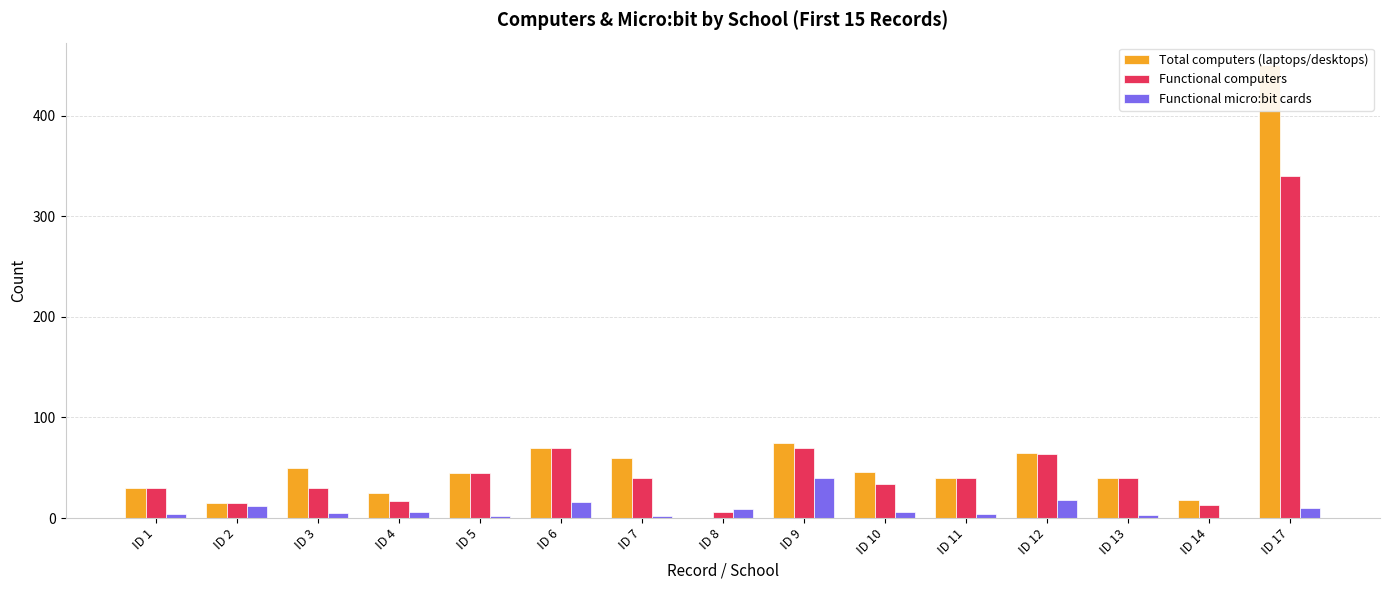

Rank the series by their average value, from highest to lowest.

Total computers (laptops/desktops), Functional computers, Functional micro:bit cards